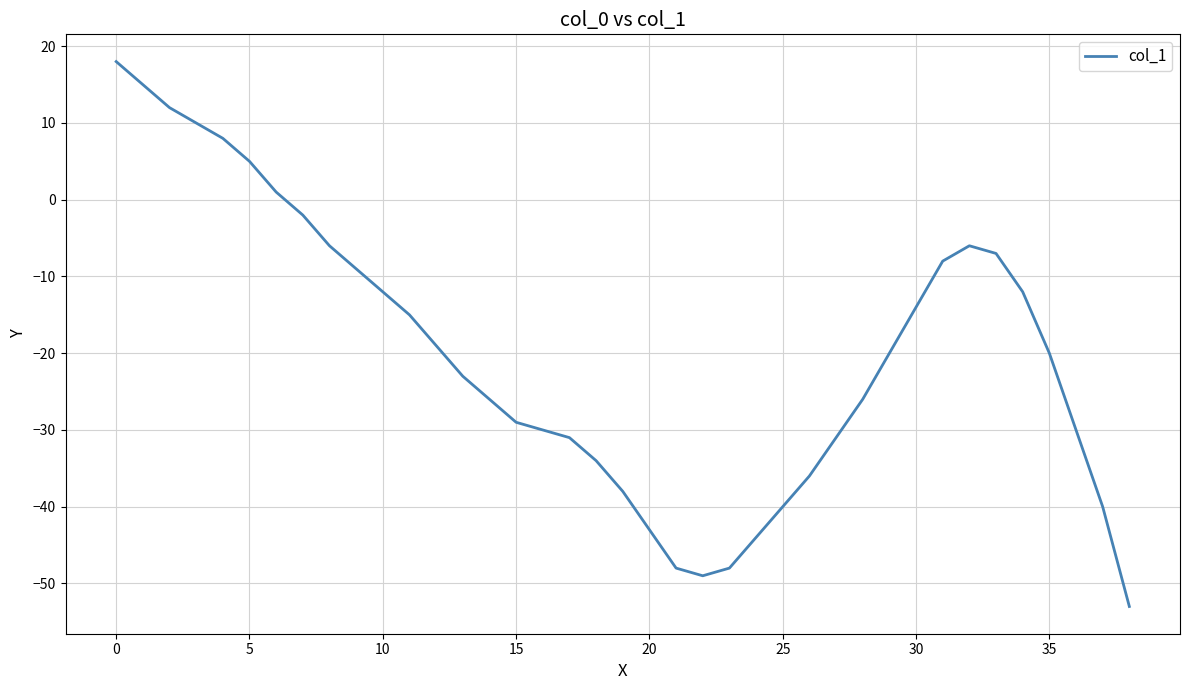

True or false: the data has more than 2 interior local peaks.

False